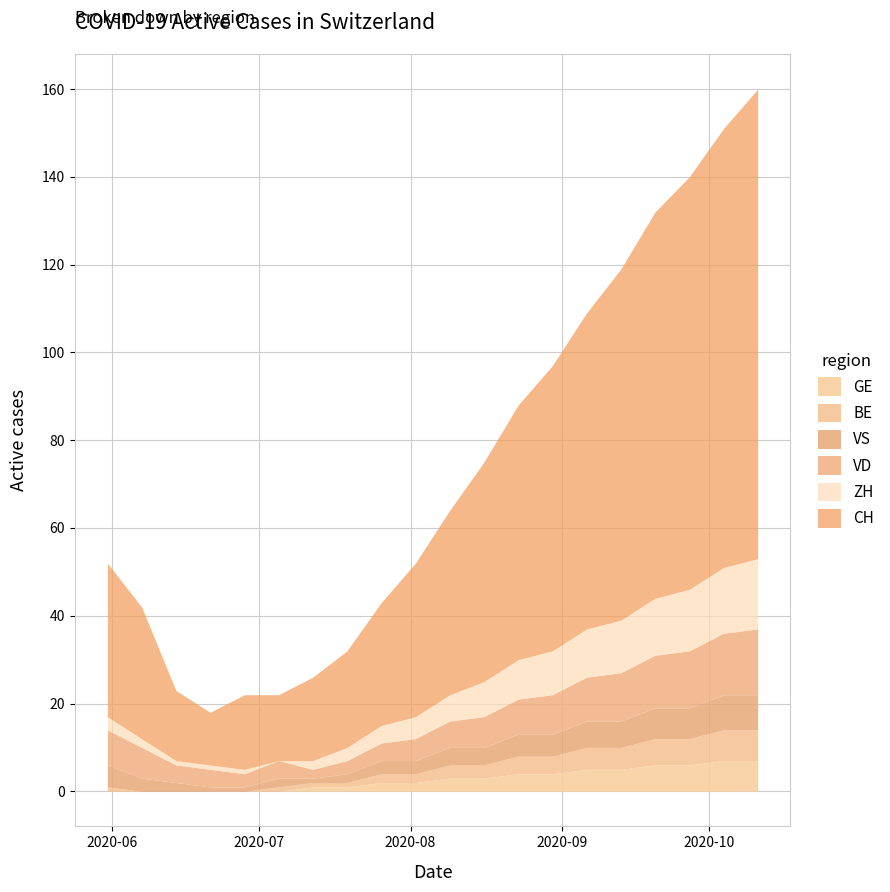

Which series has the largest total across all categories?

CH